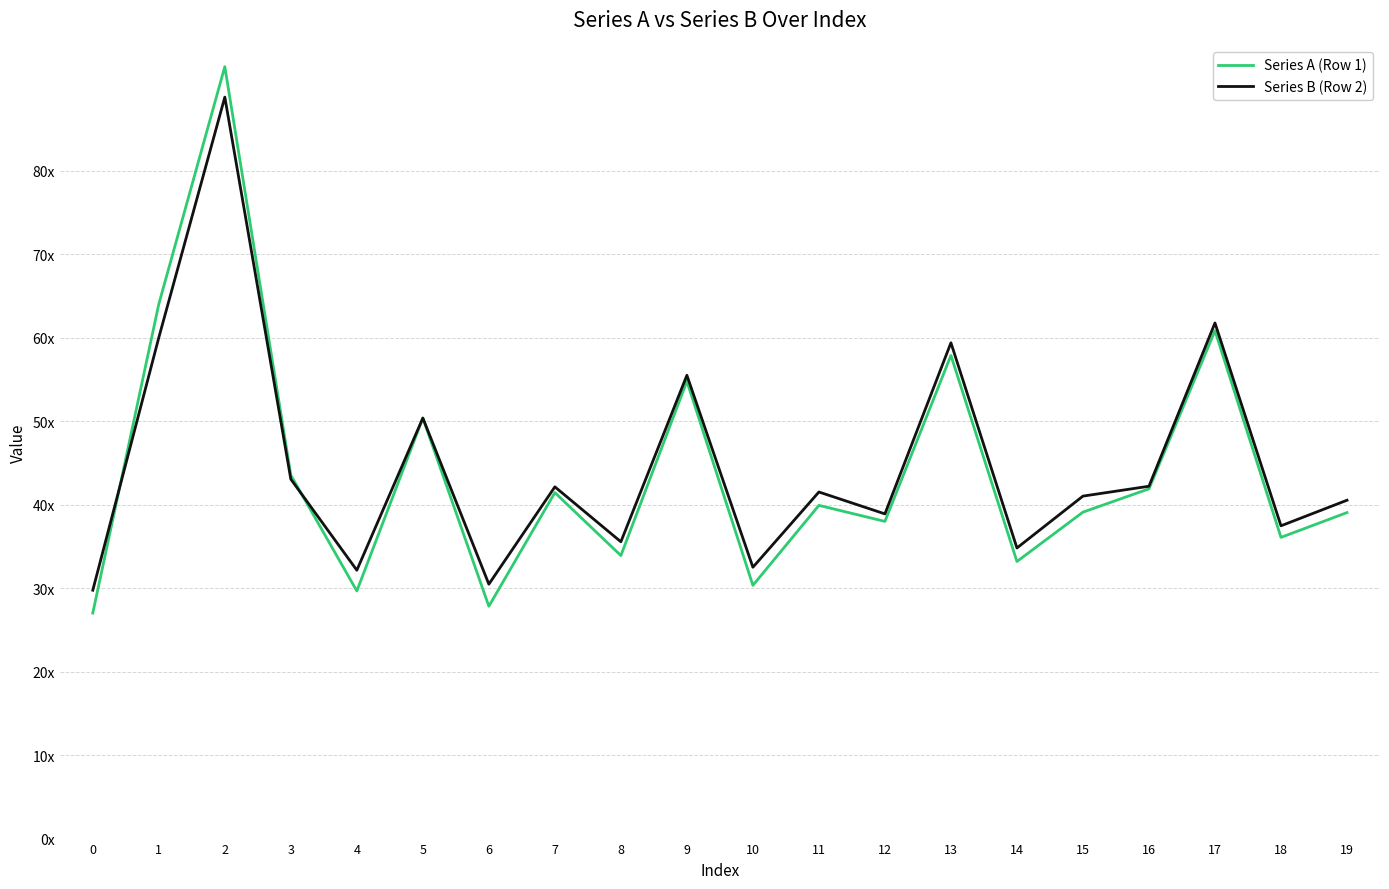

True or false: Series B (Row 2) has more than 0 interior local peaks.

True